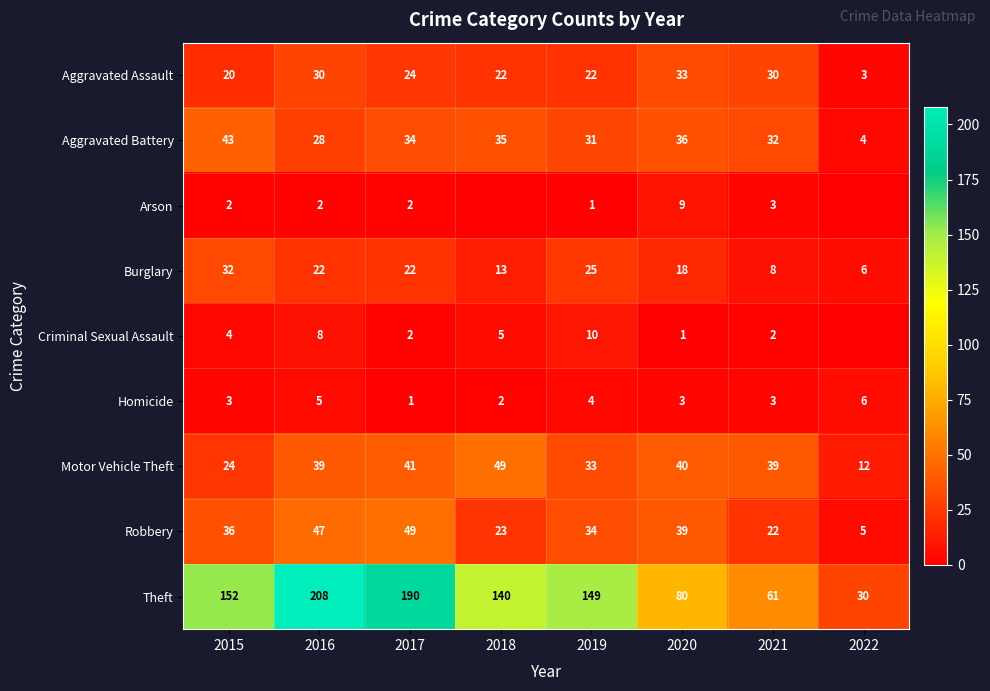

What is the difference between the highest and lowest values at 2015?

150